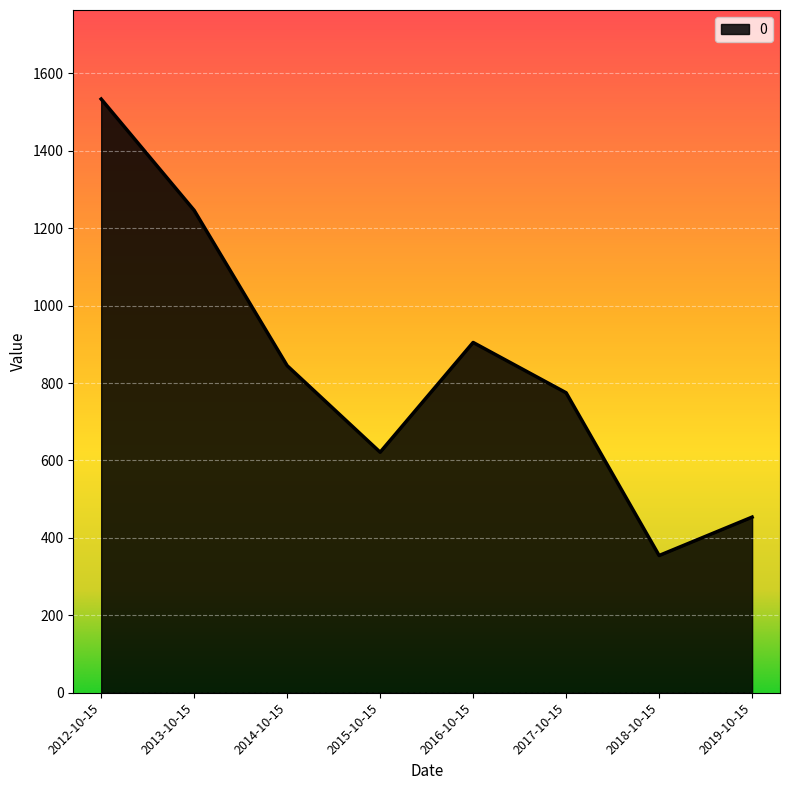

List the labels in order of value, smallest first.

2018-10-15, 2019-10-15, 2015-10-15, 2017-10-15, 2014-10-15, 2016-10-15, 2013-10-15, 2012-10-15